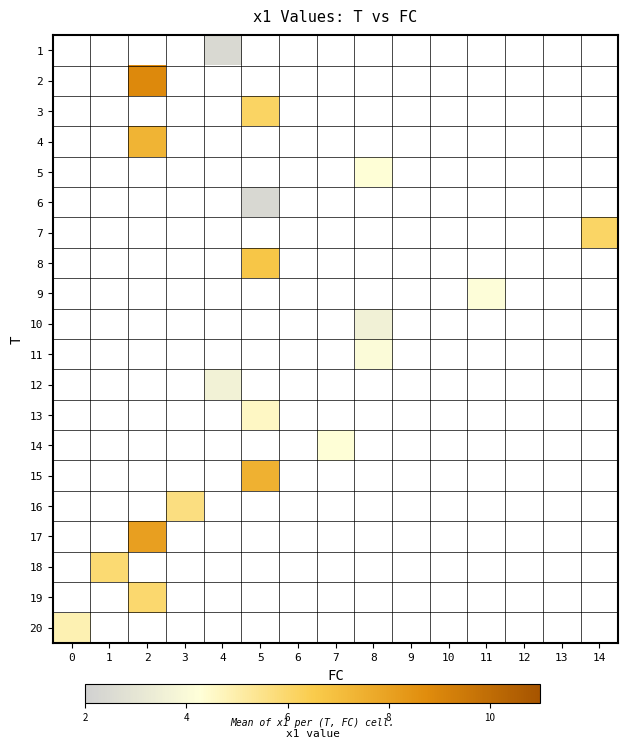

Which series has the largest range (max minus min)?

20